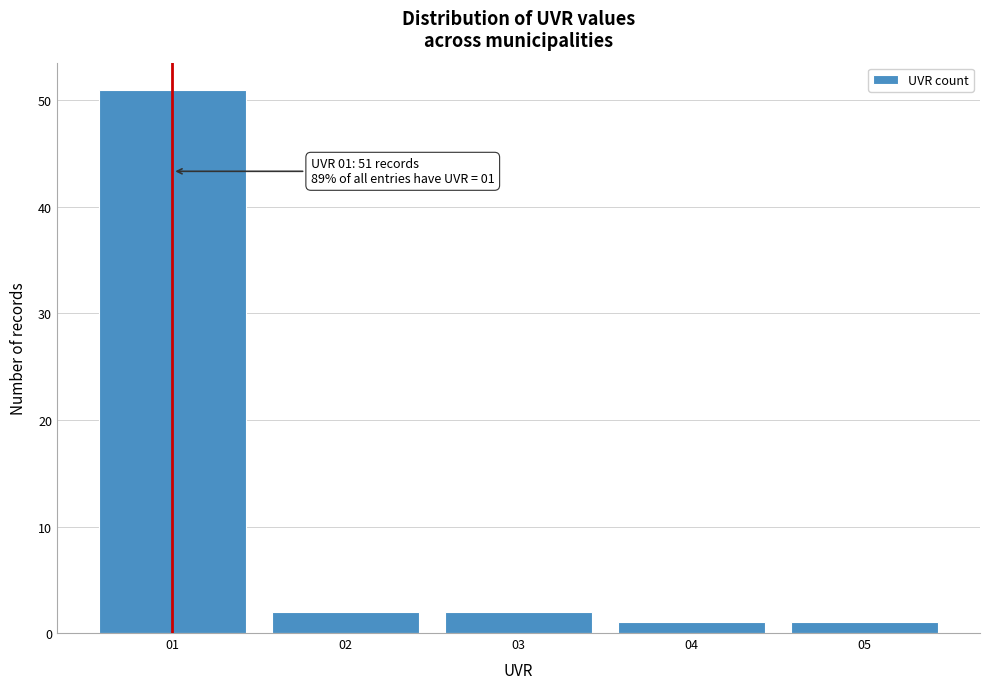

Reading right to left, what are all the values shown in this chart?

1	1	2	2	51